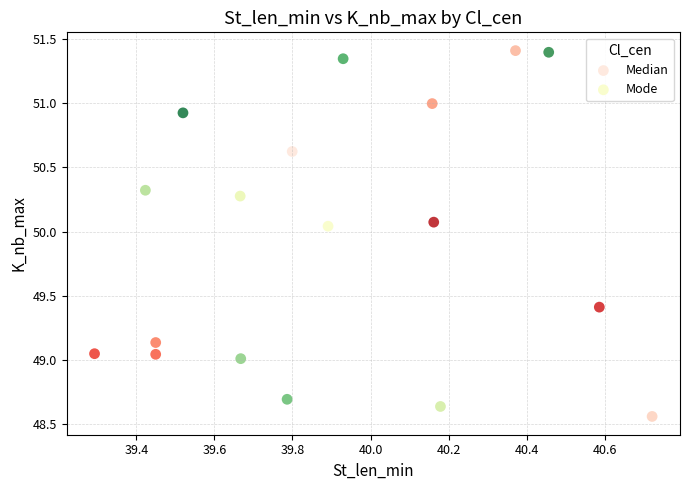

Which series has the largest Y range (max minus min)?

Median